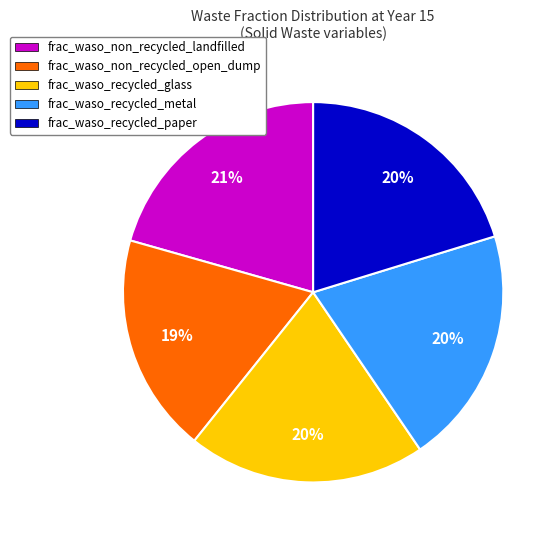

Count the number of slices in the pie.

5